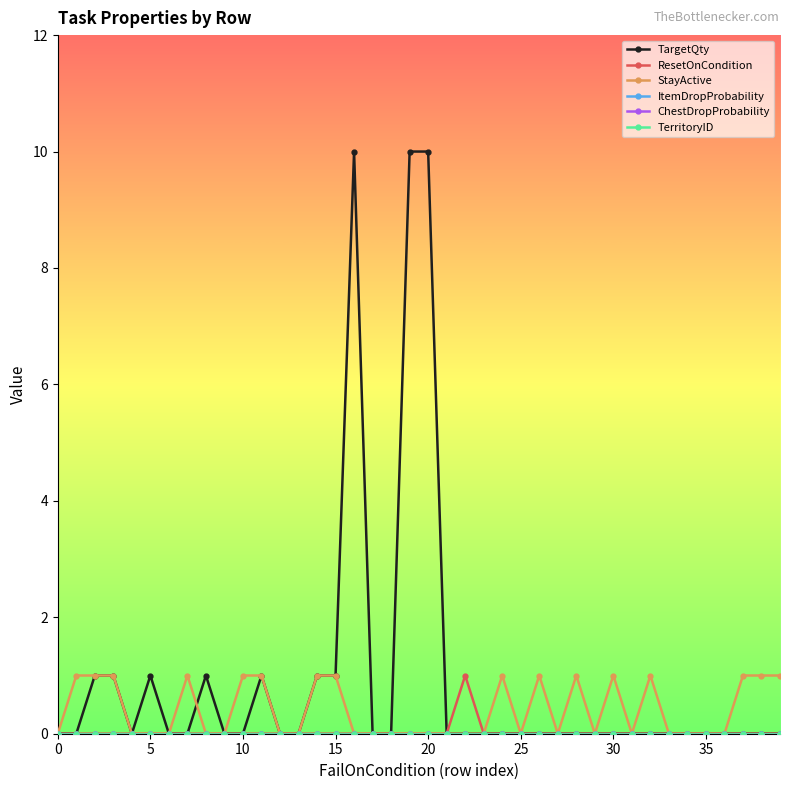

True or false: ChestDropProbability and ResetOnCondition intersect in this chart.

False